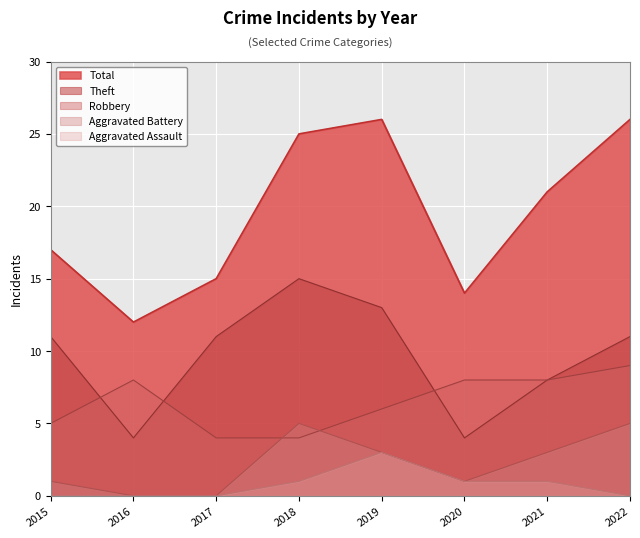

At how many categories does at least one series exceed 8?

8